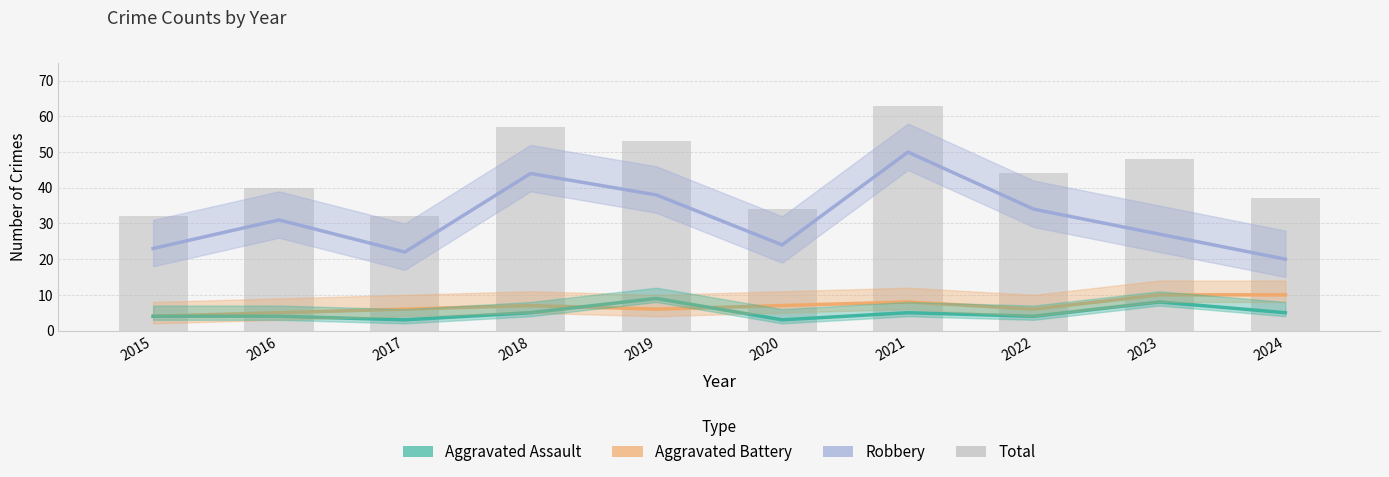

List the series in order of their peak value, lowest first.

Aggravated Assault, Aggravated Battery, Robbery, Total